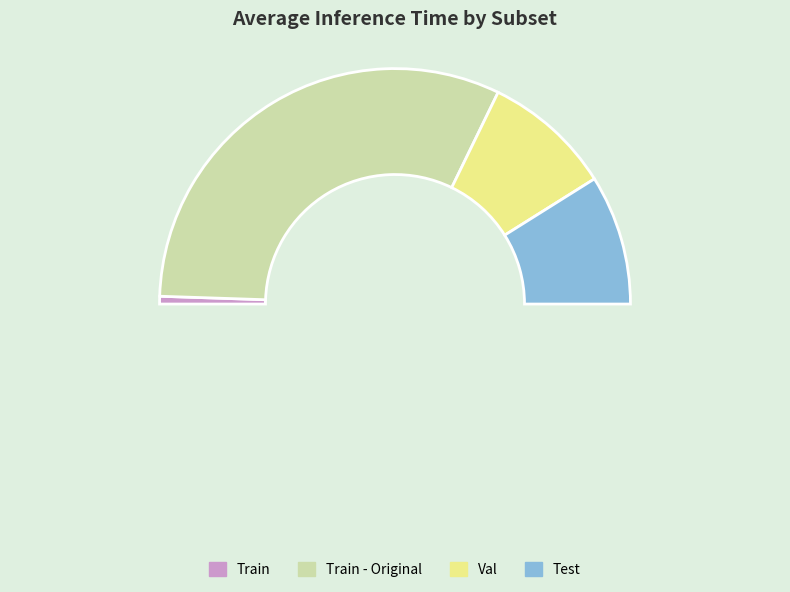

To the nearest percent, what percentage of the pie is Train?

1%